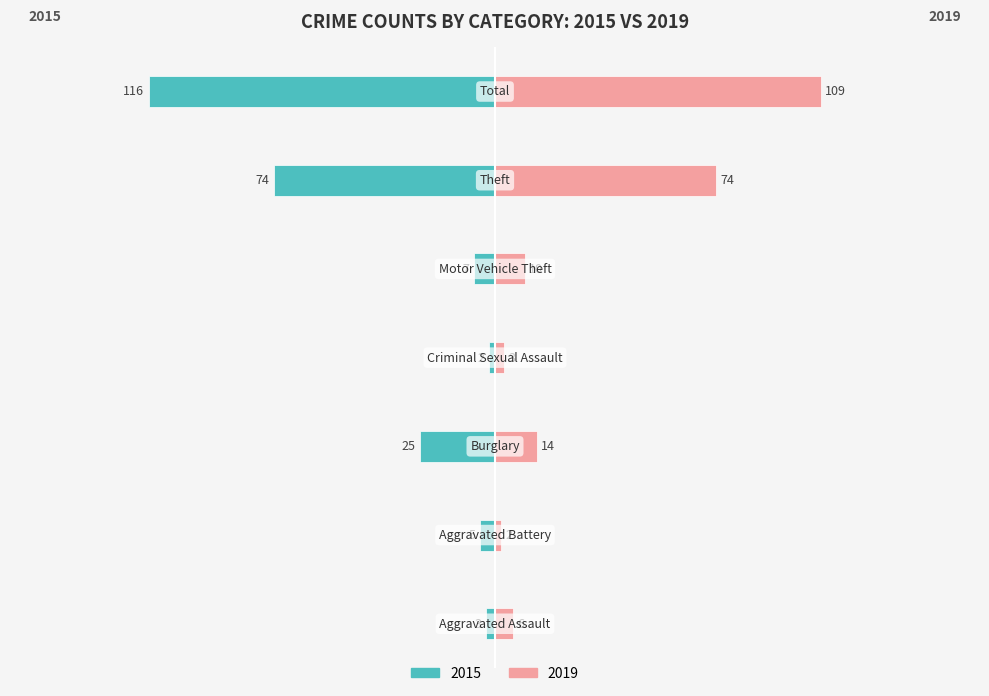

Reading right to left, transcribe all the data shown in this chart.

2015: -116	-74	-7	-2	-25	-5	-3
2019: 109	74	10	3	14	2	6